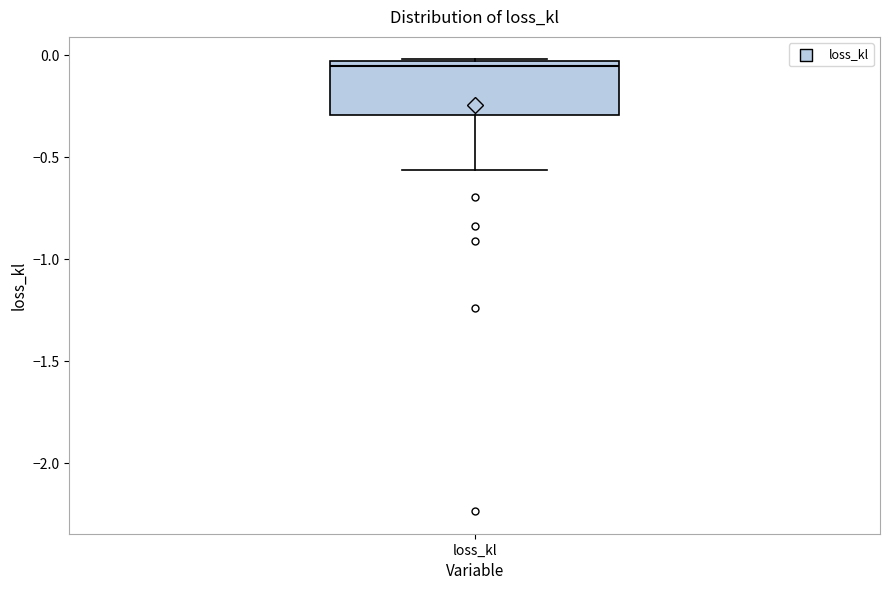

Transcribe this box plot: give where the median line is, the range the box spans, and where the two whiskers end, as read against the y-axis. The values are not printed on the chart, so give them approximately, as read against the axis.

median -0.05 (just below the box's upper edge), box -0.30 to -0.05, whiskers -0.55 to 0.00